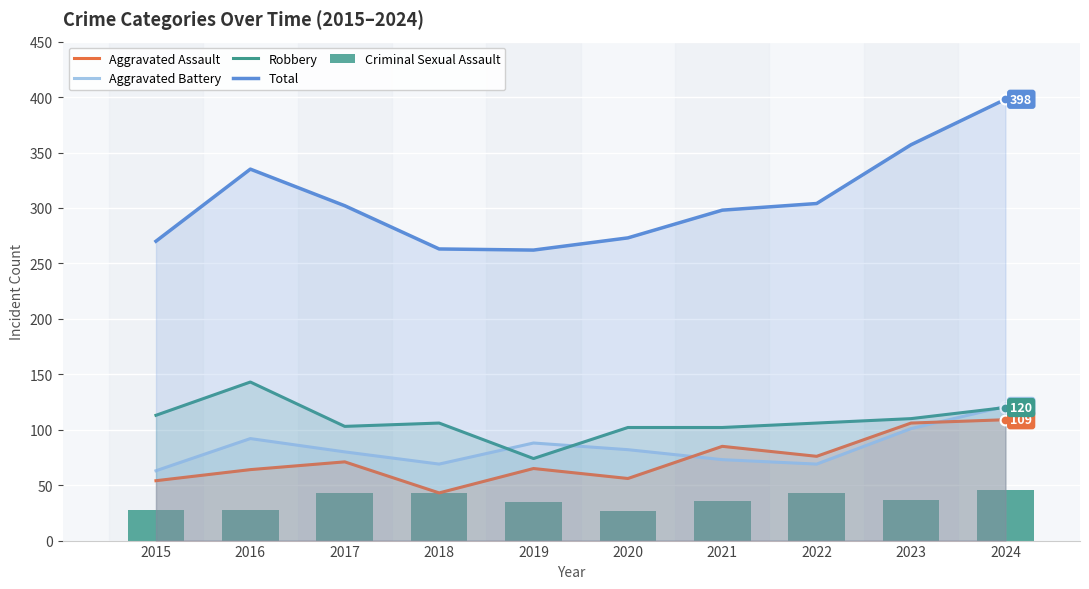

What are all the series names shown in the legend?

Aggravated Assault, Aggravated Battery, Robbery, Total, Criminal Sexual Assault